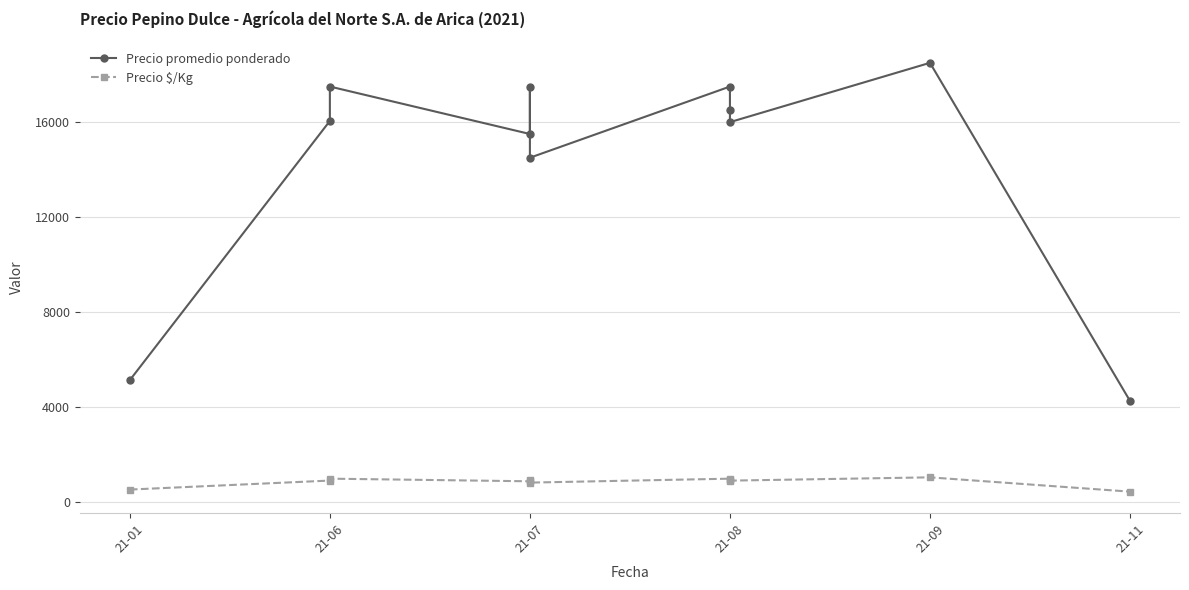

Reading left to right, extract all data points from this chart.

Precio promedio ponderado: 5125.0	16050.0	17500.0	15500.0	17500.0	14500.0	17500.0	16500.0	16000.0	18500.0	4250.0
Precio $/Kg: 512.5	892.0	972.0	861.0	916.5	806.0	972.0	916.5	889.0	1027.5	425.0